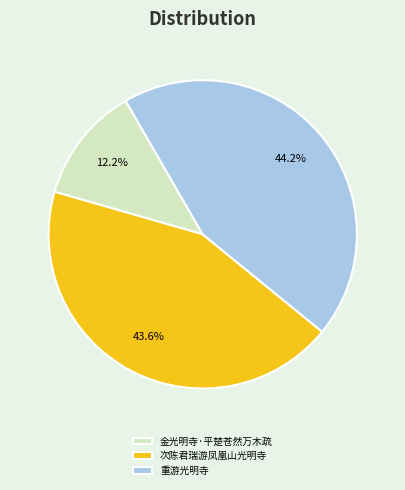

Which category has the biggest portion of the pie?

重游光明寺